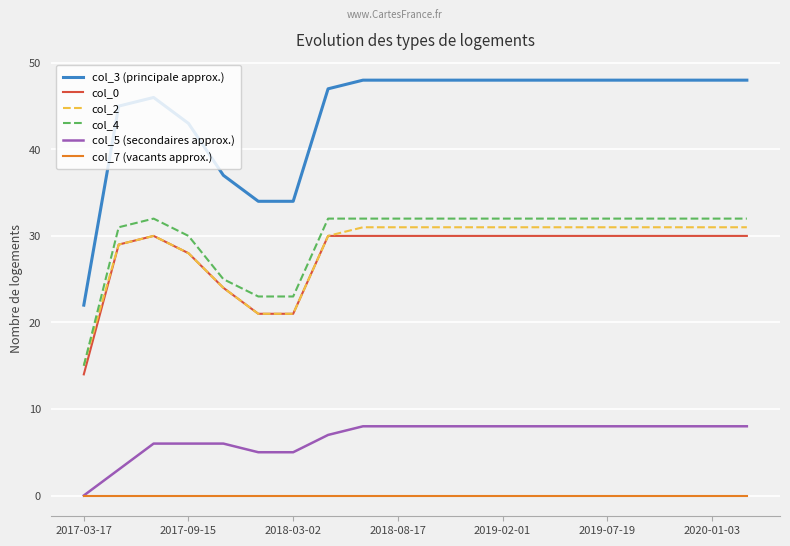

What is the maximum value shown in the chart?

48